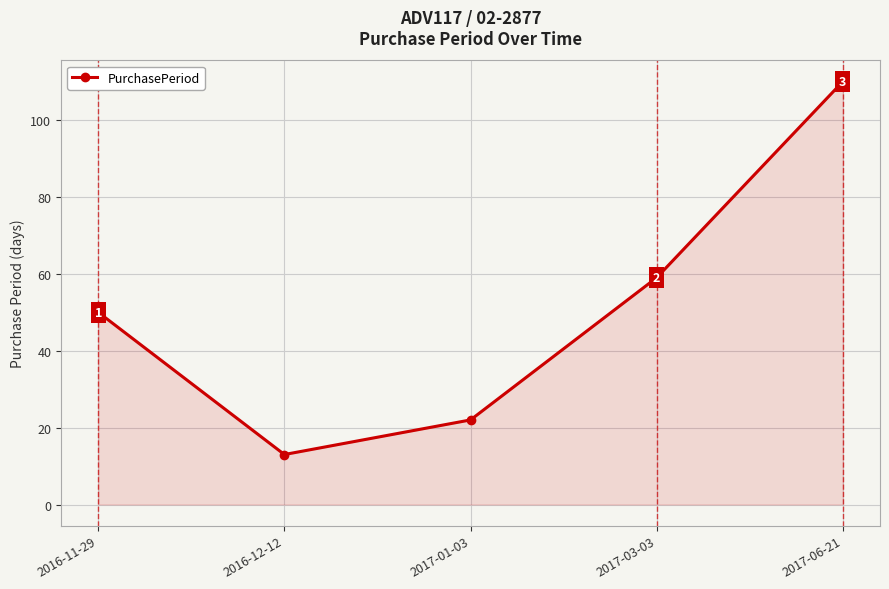

Reading left to right, transcribe all the data shown in this chart.

2016-11-29=50	2016-12-12=13	2017-01-03=22	2017-03-03=59	2017-06-21=110